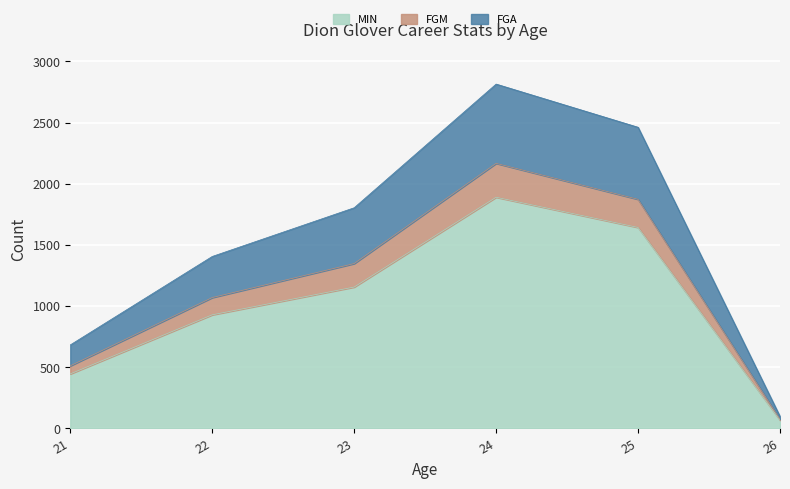

What is the maximum value shown in the chart?

2815